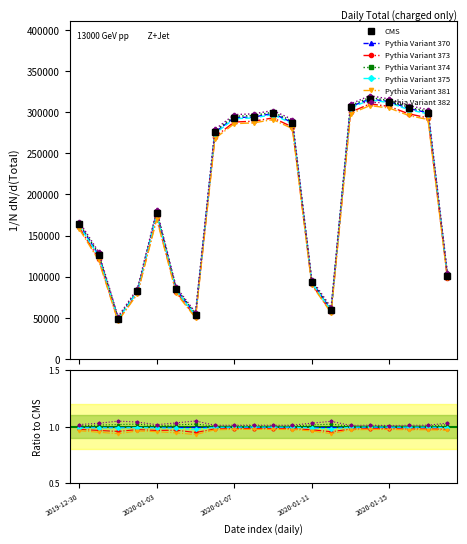

What is the change in value from 2020-01-11 to 2020-01-17?

+205657